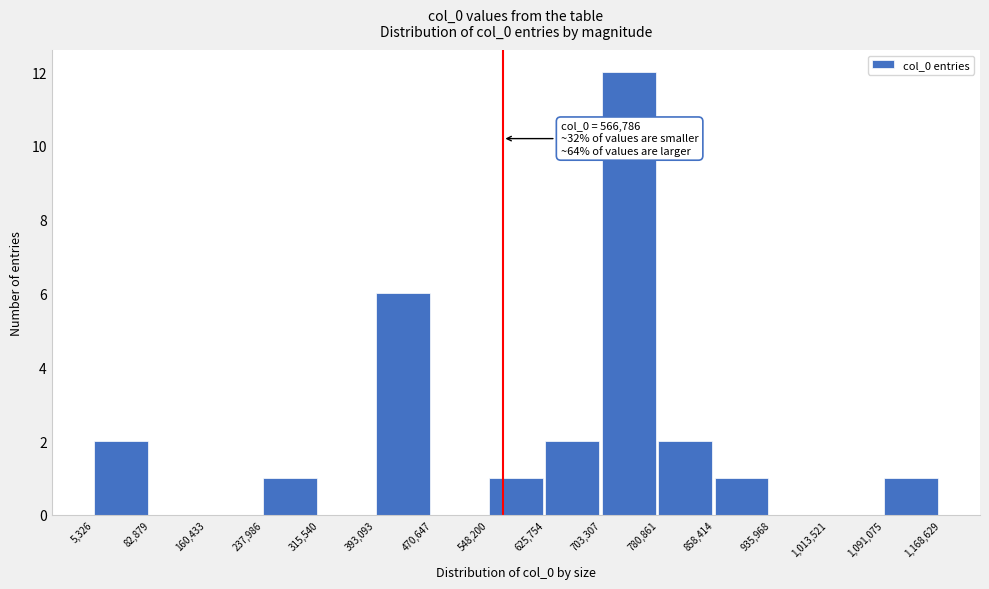

Which range on the x-axis has the tallest bar?

703,307 to 780,861